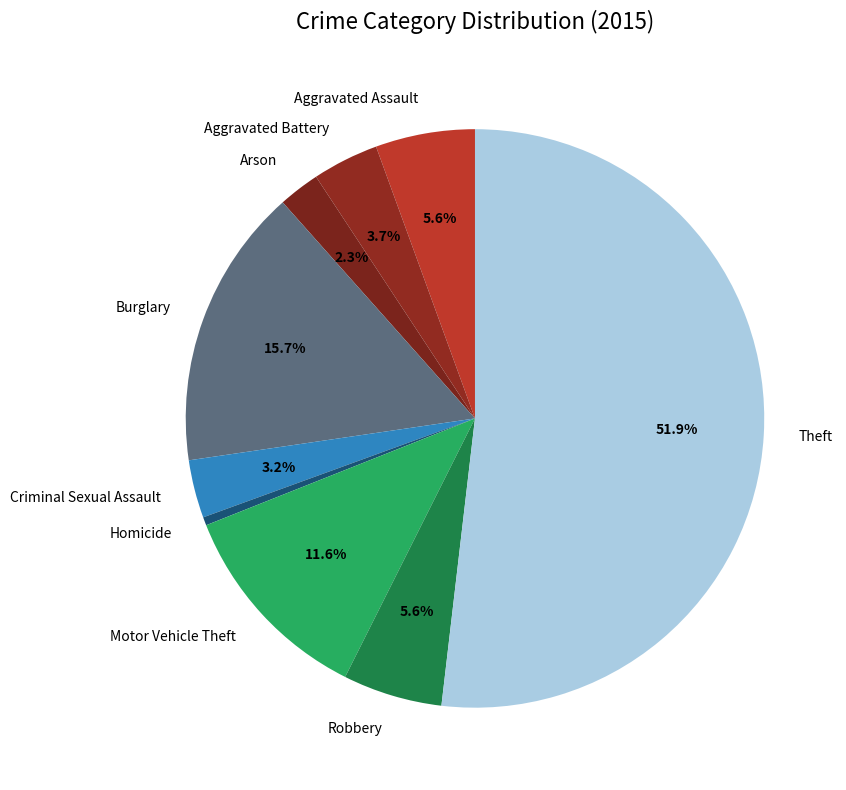

Which slice is the largest?

Theft